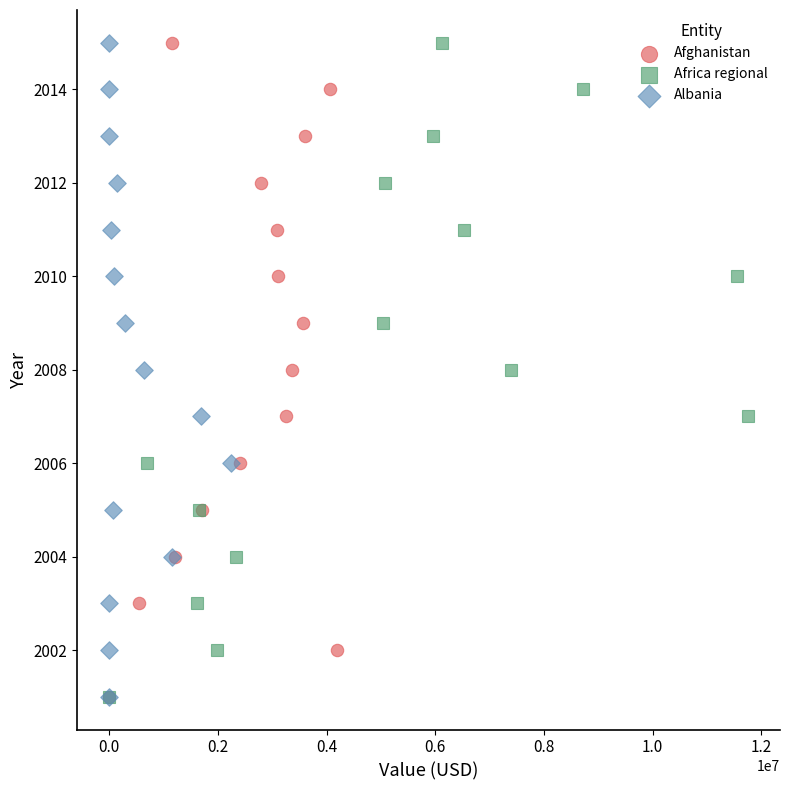

What are all the series names shown in the legend?

Afghanistan, Africa regional, Albania